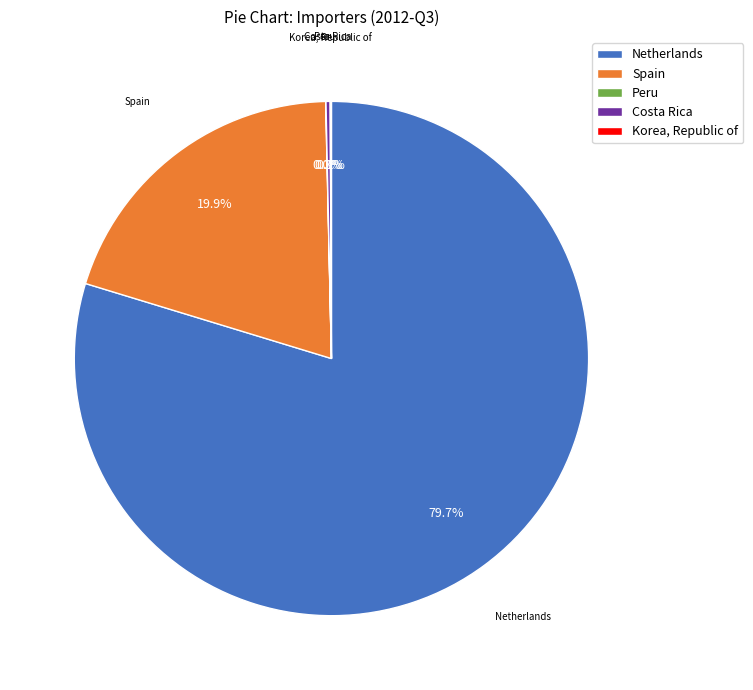

How much of the chart is everything except Netherlands?

20.3%